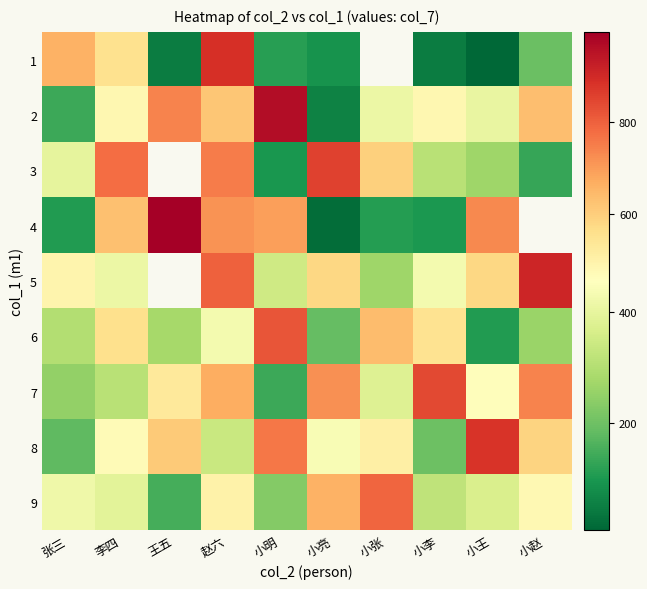

How many data points does each series have?

10